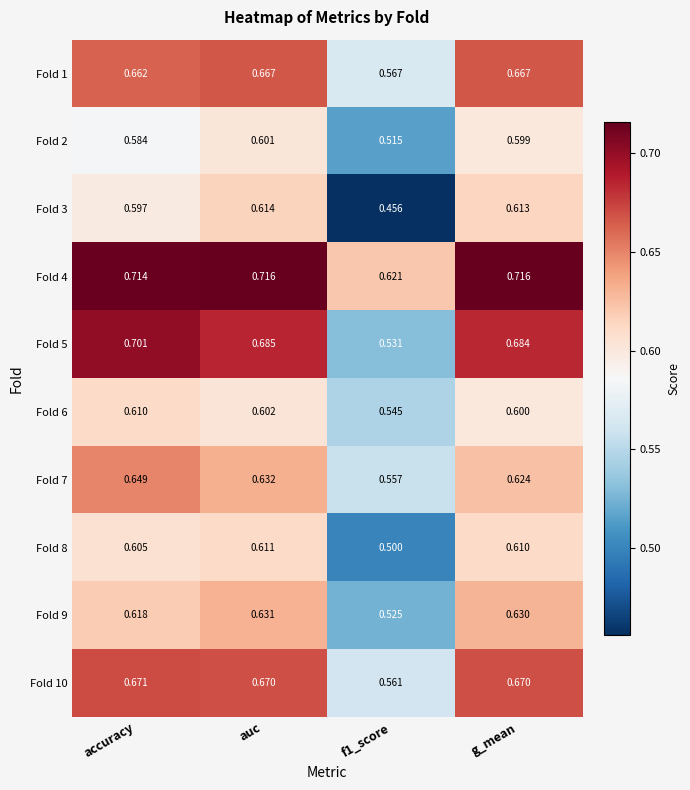

Which series has the largest total across all categories?

Fold 4